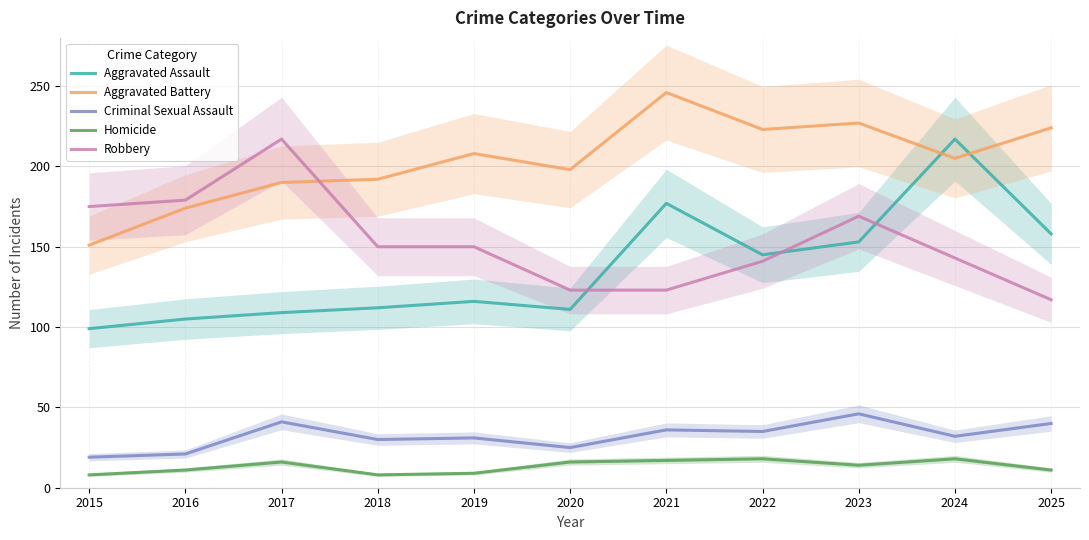

The value of Criminal Sexual Assault at 2017 is 10. True or false?

False